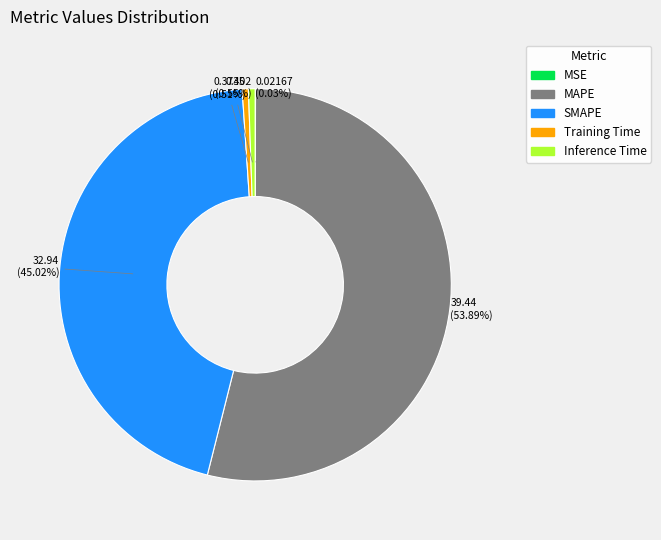

What percentage is the Inference Time slice, to the nearest percent?

1%